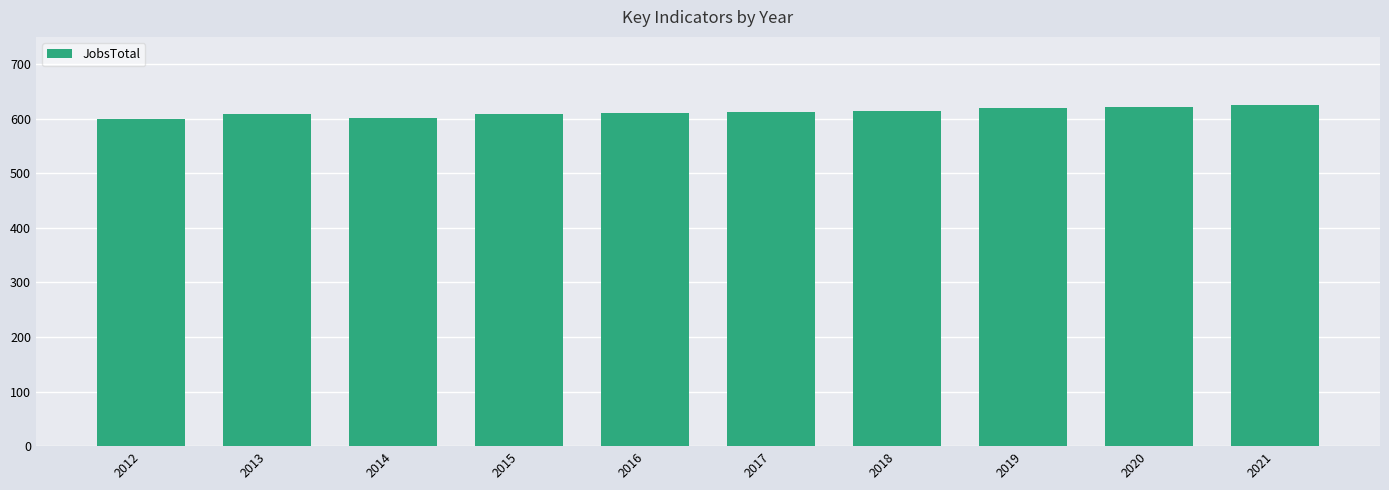

What is the minimum value shown in the chart?

600